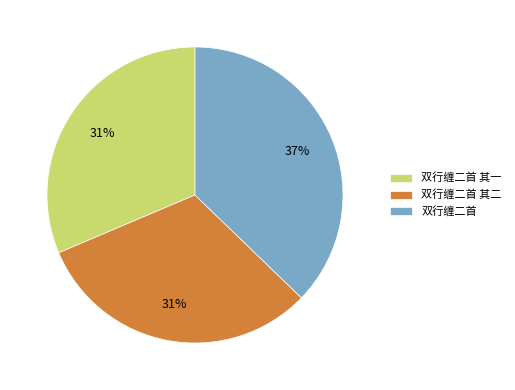

Is the sum of 双行缠二首 and 双行缠二首 其二 greater than half?

Yes